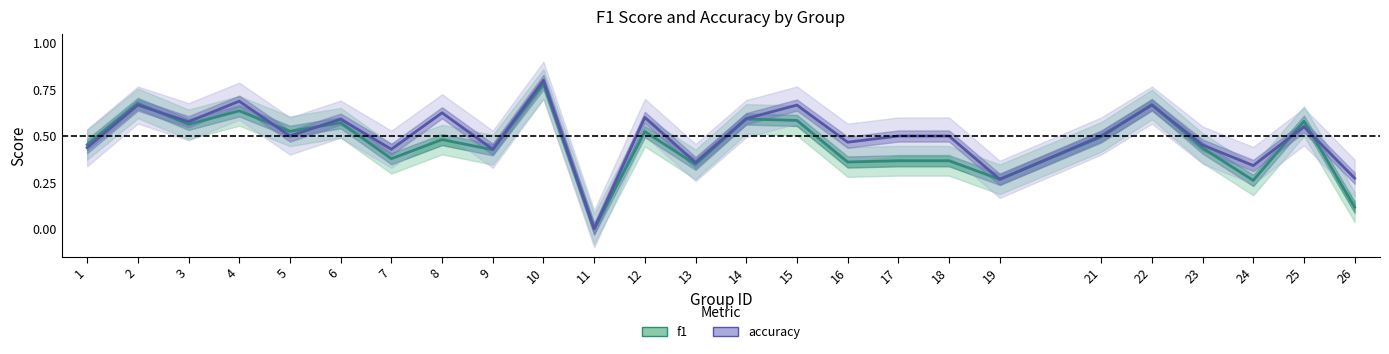

What is the sum of all f1 values?

11.5